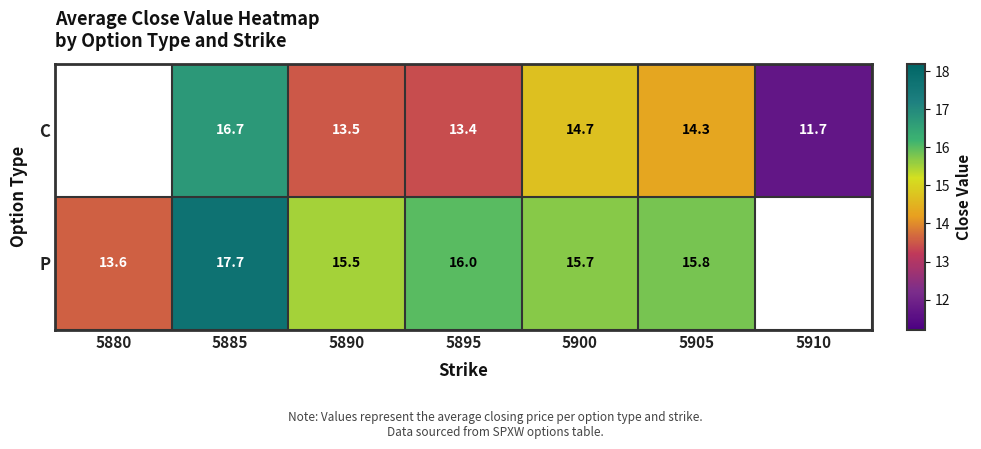

True or false: C has a value of 15.6 at 5910.

False